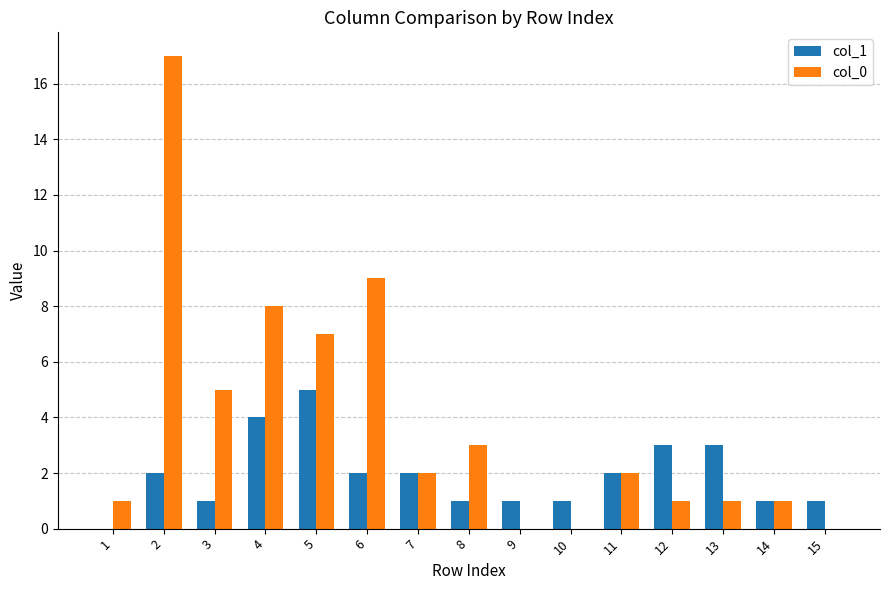

Does the chart contain stacked bars?

No